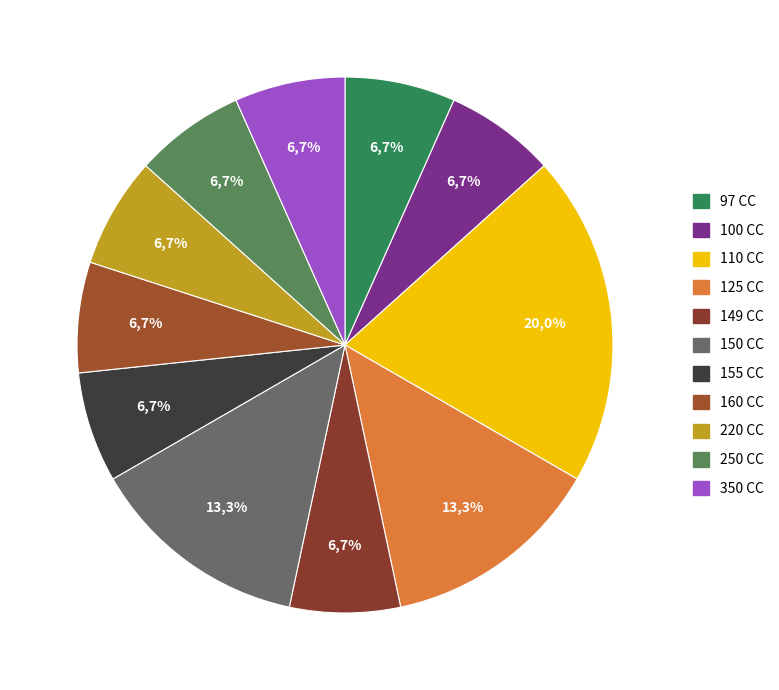

To the nearest percent, what portion does 155 CC represent?

7%